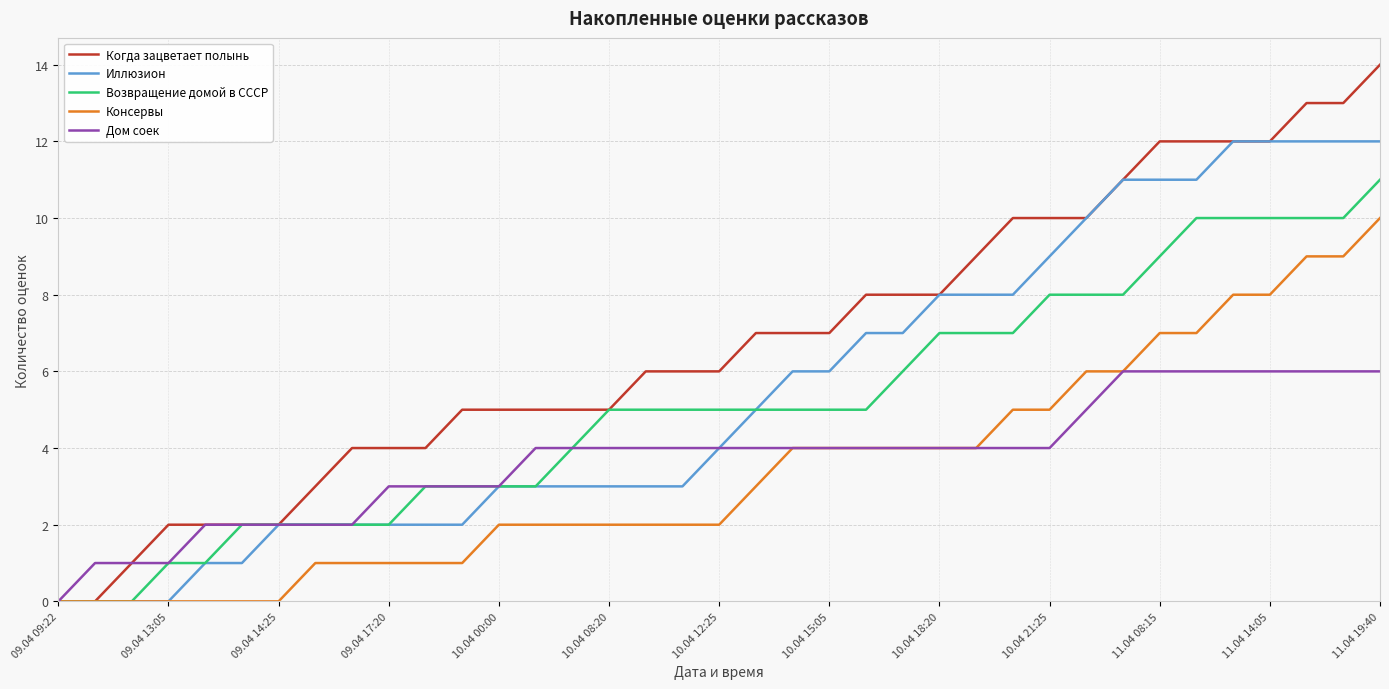

List the series in order of their peak value, lowest first.

Дом соек, Консервы, Возвращение домой в СССР, Иллюзион, Когда зацветает полынь